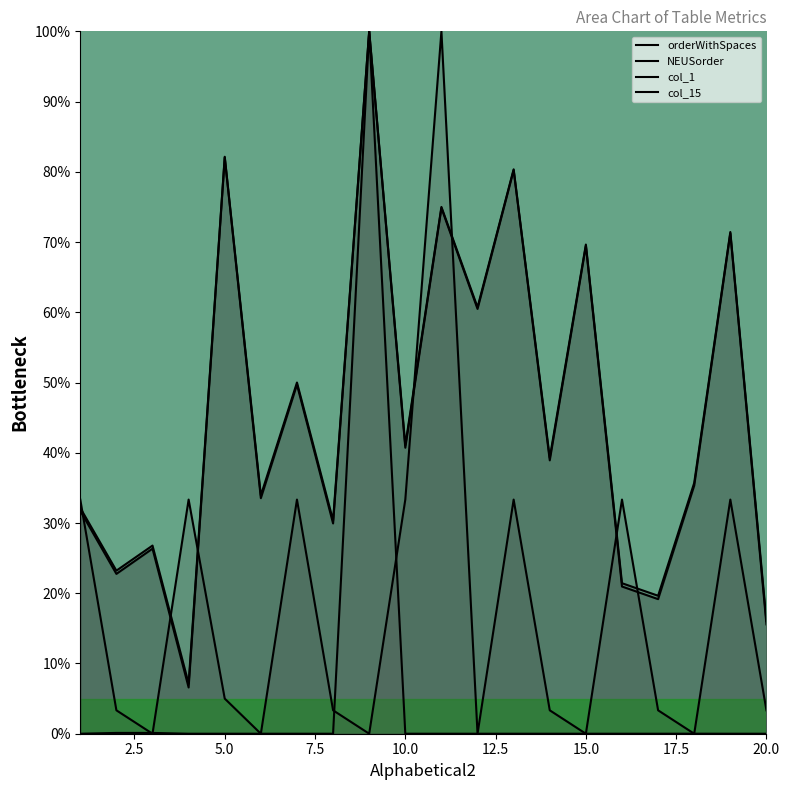

Reading right to left, list all the values displayed in this chart.

orderWithSpaces: 20=15.6	19=71.3	18=35.3	17=19.2	16=21.0	15=69.5	14=38.9	13=80.2	12=60.5	11=74.9	10=40.7	9=100.0	8=29.9	7=49.7	6=33.5	5=82.0	4=6.6	3=26.3	2=22.8	1=31.7
NEUSorder: 20=16.1	19=71.4	18=35.7	17=19.6	16=21.4	15=69.6	14=39.3	13=80.4	12=60.7	11=75.0	10=41.1	9=100.0	8=30.4	7=50.0	6=33.9	5=82.1	4=7.1	3=26.8	2=23.2	1=32.1
col_1: 20=3.3	19=33.3	18=0.0	17=3.3	16=33.3	15=0.0	14=3.3	13=33.3	12=0.0	11=100.0	10=33.3	9=0.0	8=3.3	7=33.3	6=0.0	5=5.0	4=33.3	3=0.0	2=3.3	1=33.3
col_15: 20=0.0	19=0.0	18=0.0	17=0.0	16=0.0	15=0.0	14=0.0	13=0.0	12=0.0	11=0.0	10=0.0	9=100.0	8=0.0	7=0.0	6=0.0	5=0.0	4=0.0	3=0.1	2=0.1	1=0.0